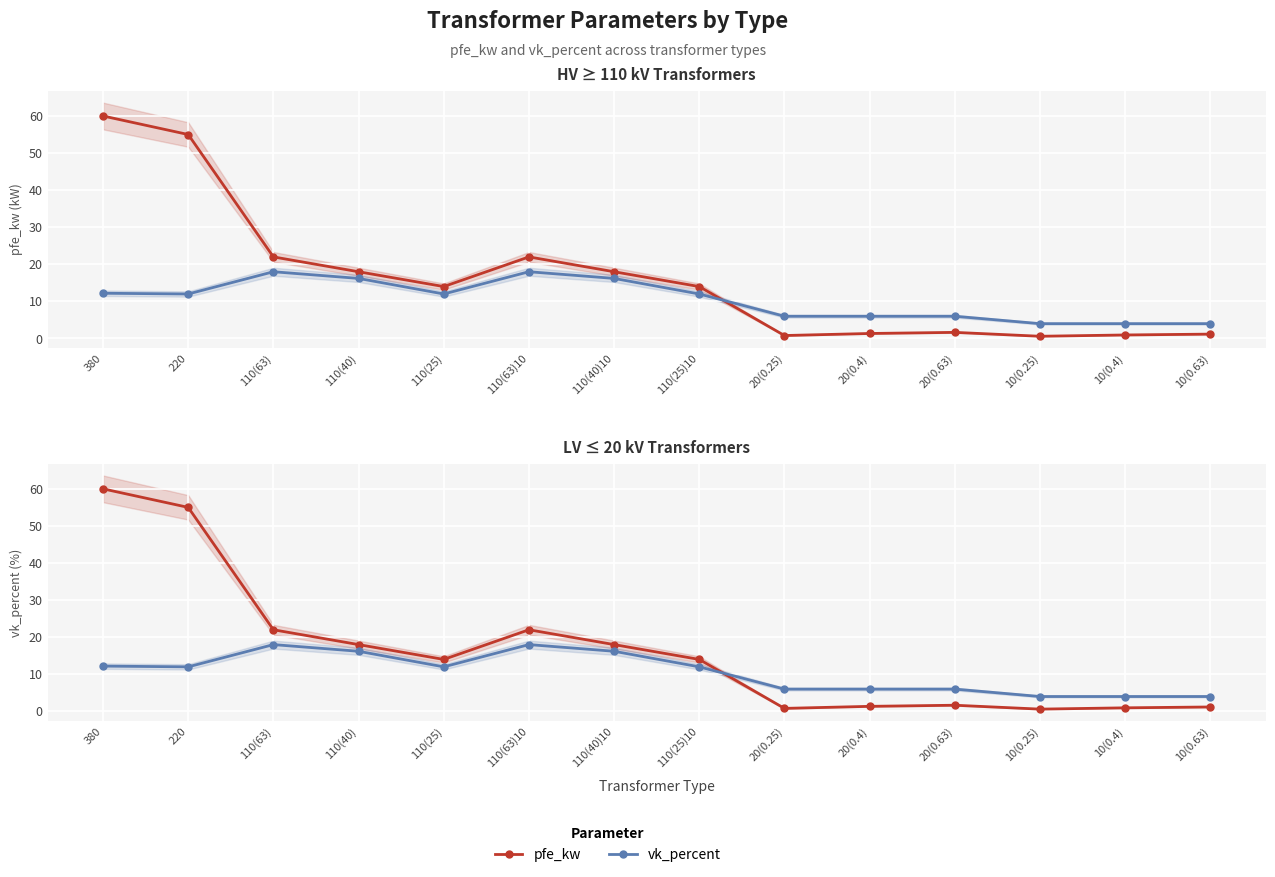

What is the total value across all series at 110(63)?

40.0